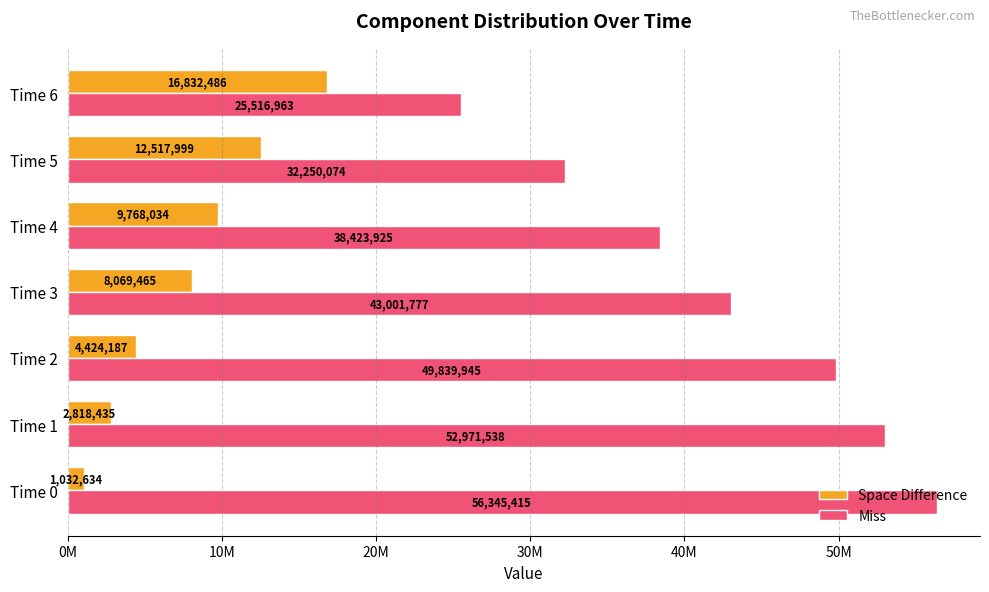

What are all the series names shown in the legend?

Space Difference, Miss